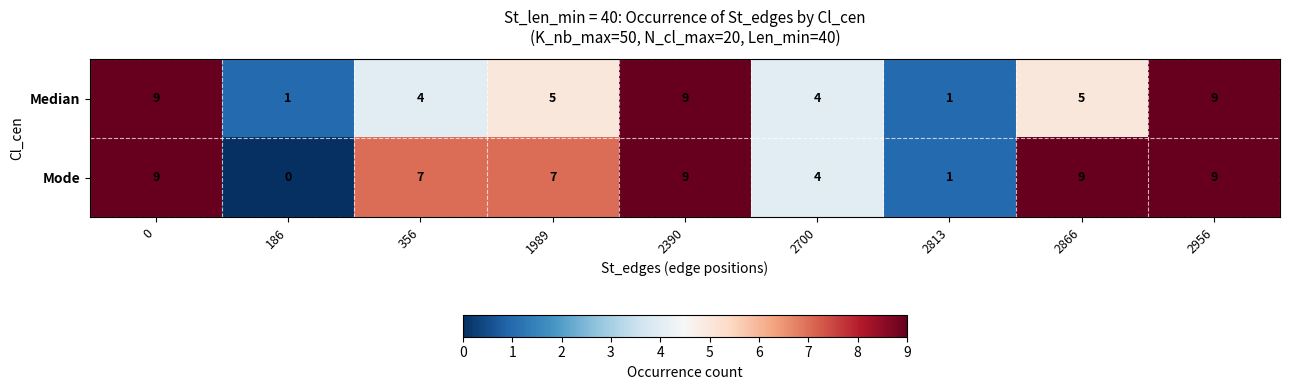

Which series has the largest range (max minus min)?

Mode